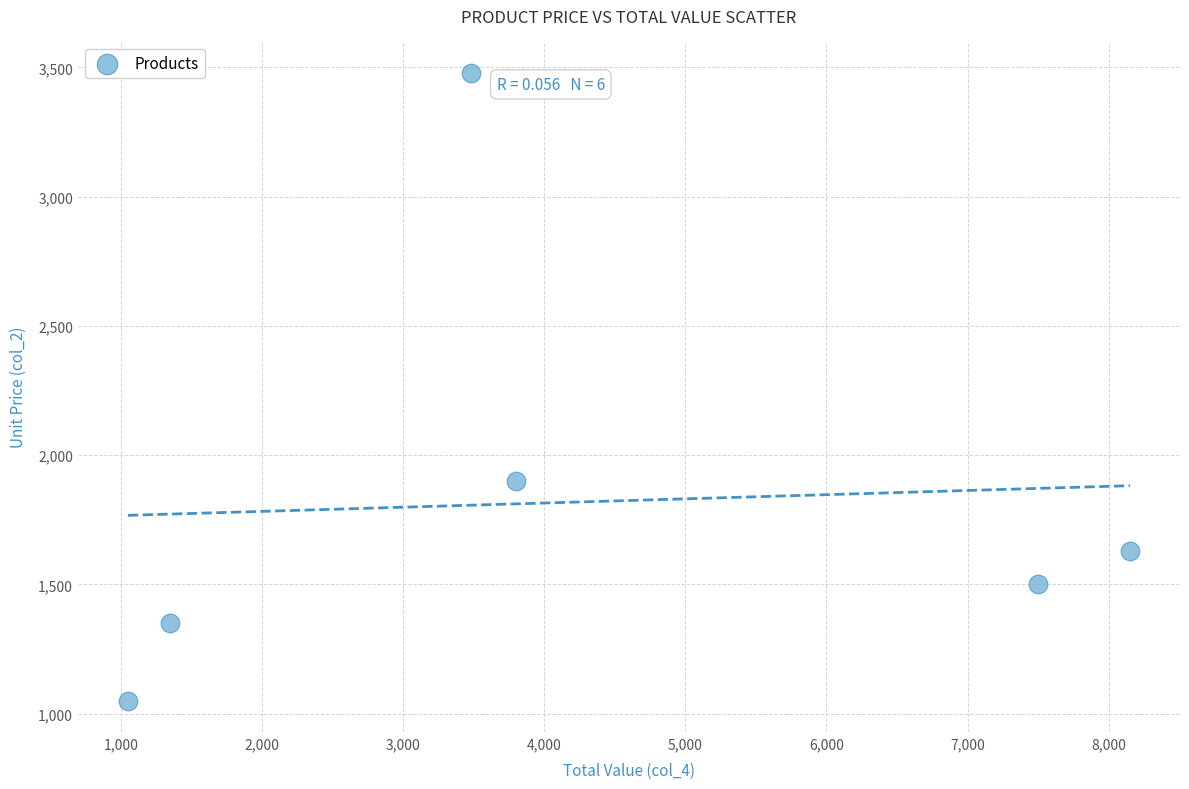

What is the range of X values (max minus min)?

7100